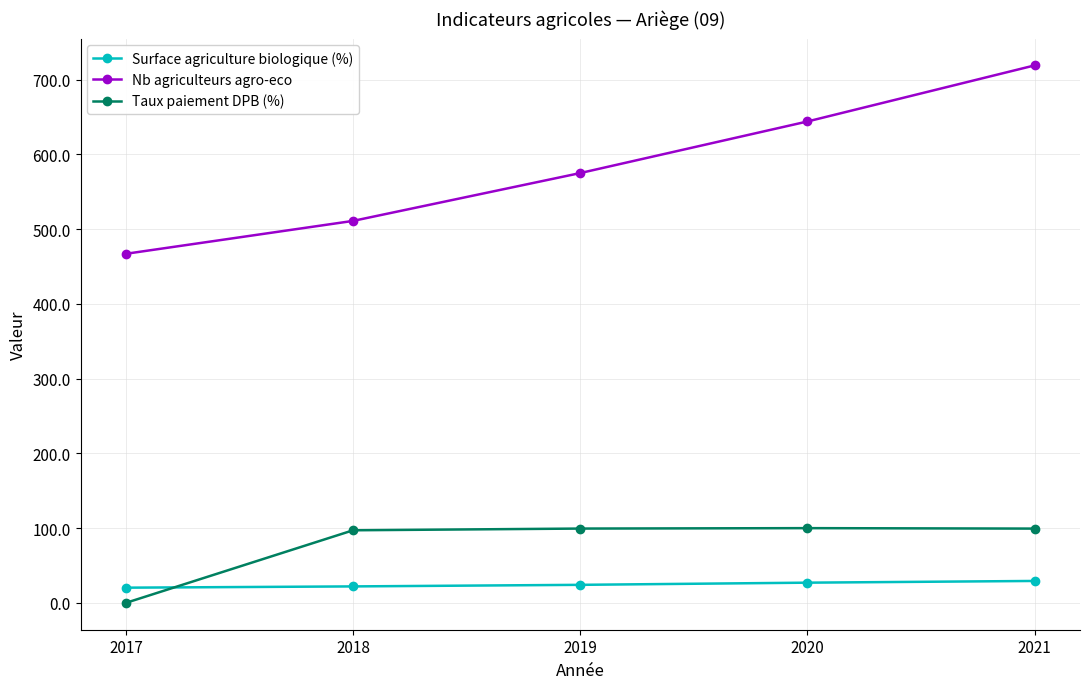

At which category does the chart reach its peak across all series?

2021